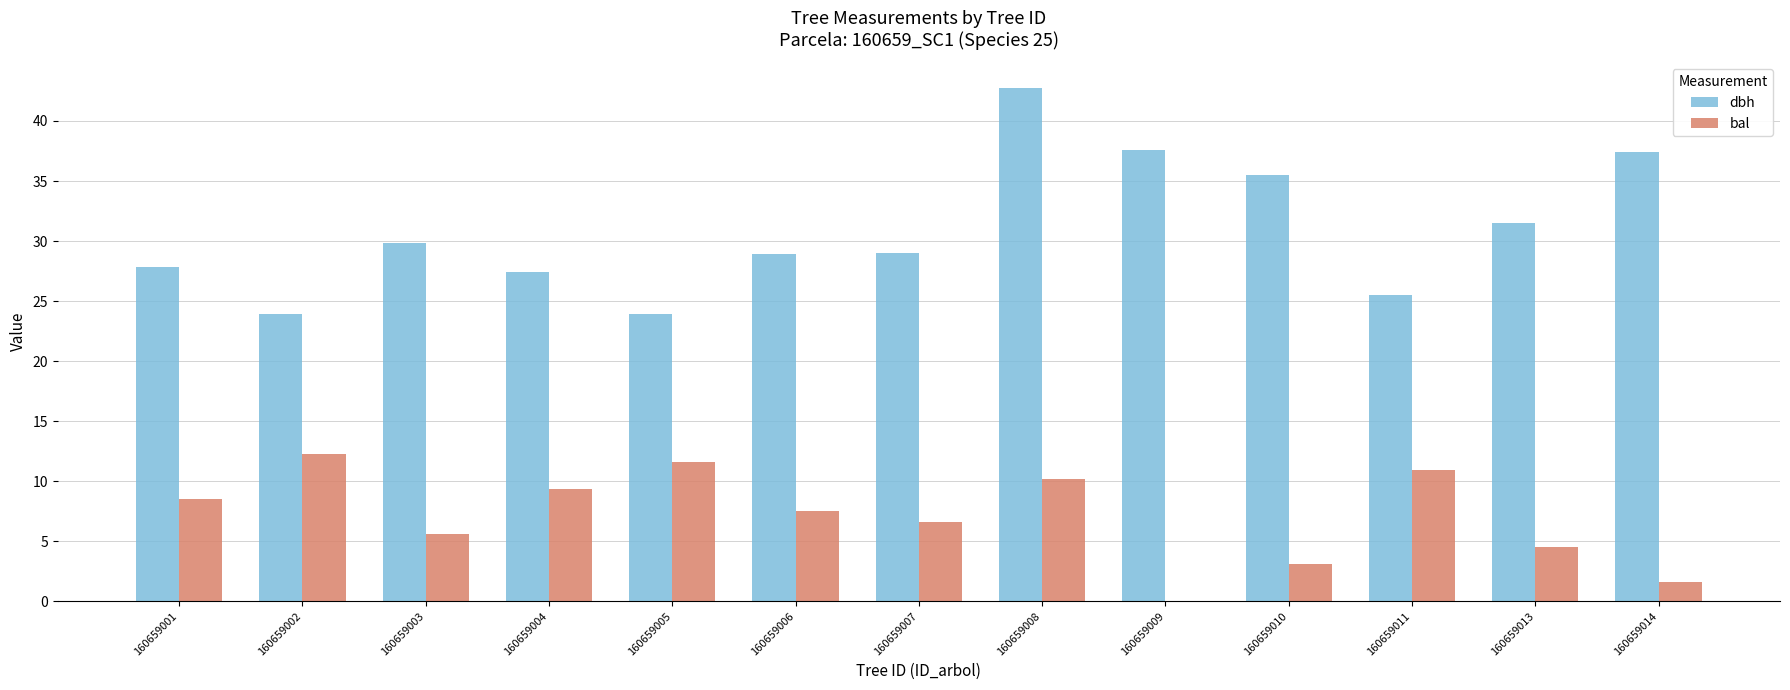

Which series has the widest spread of values?

dbh